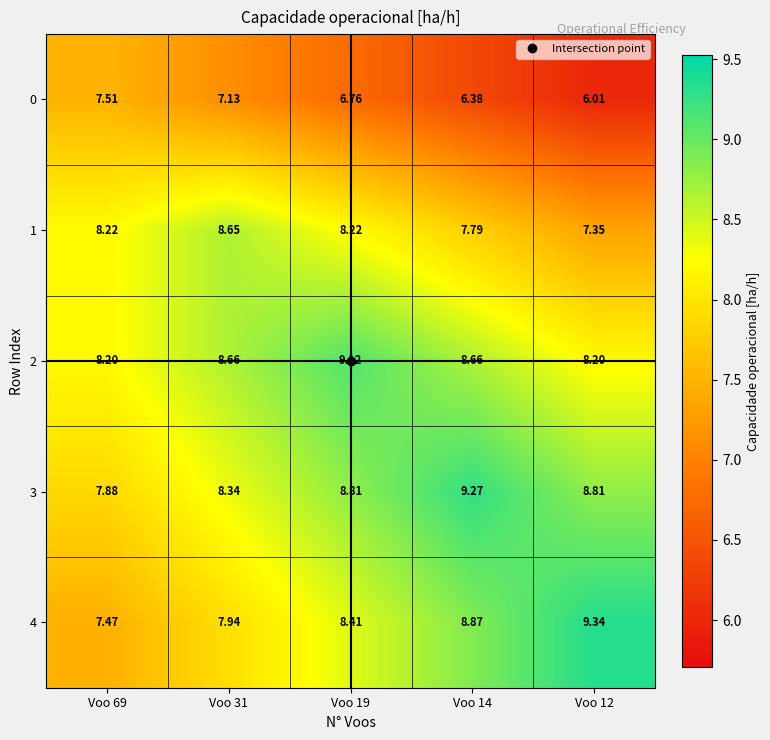

Is the value of 4 at Voo 69 greater than the value of 3 at Voo 12?

No